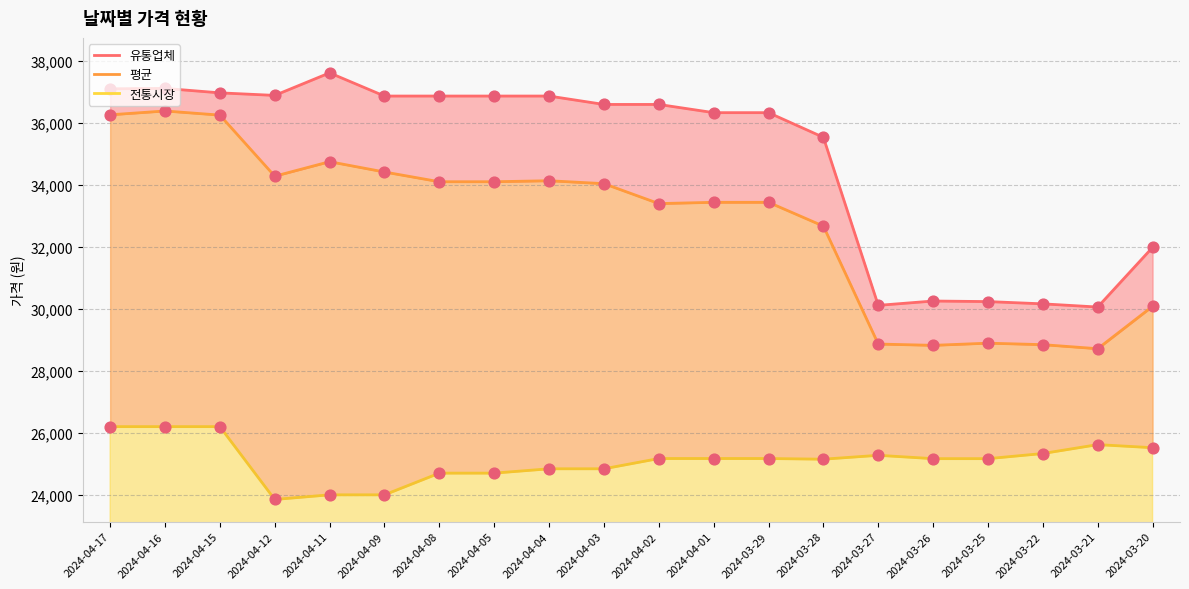

Which series reaches the minimum Y coordinate?

전통시장